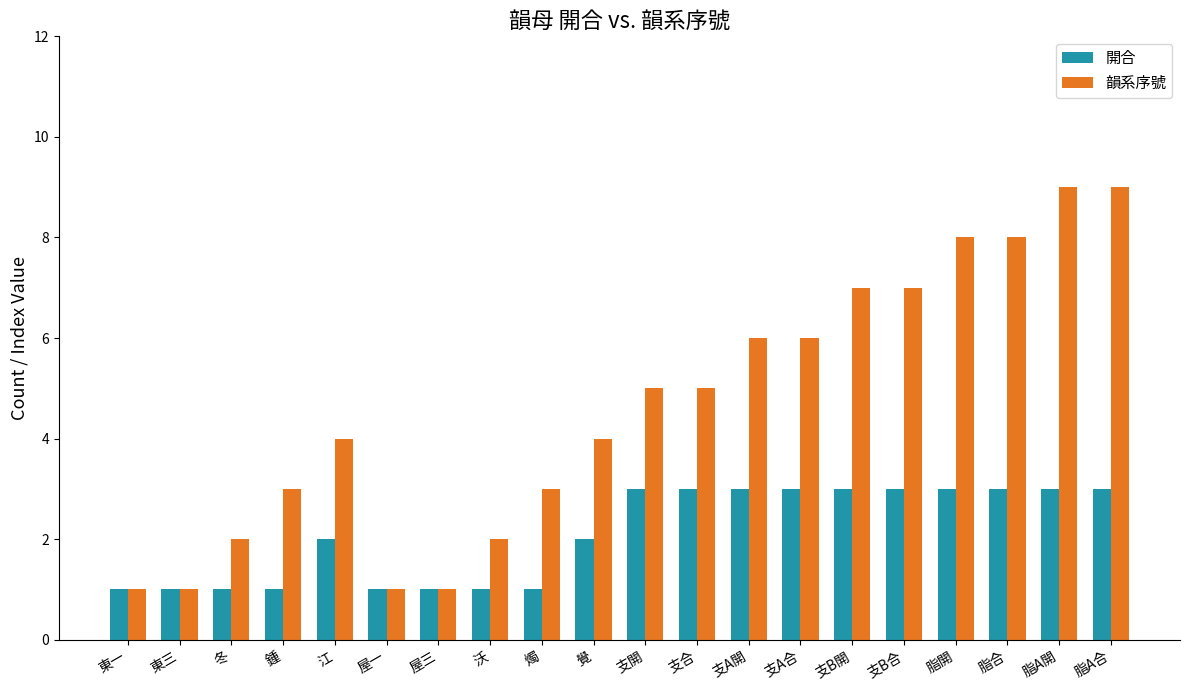

What is the difference between the 韻系序號 values at 支A開 and 支合?

1